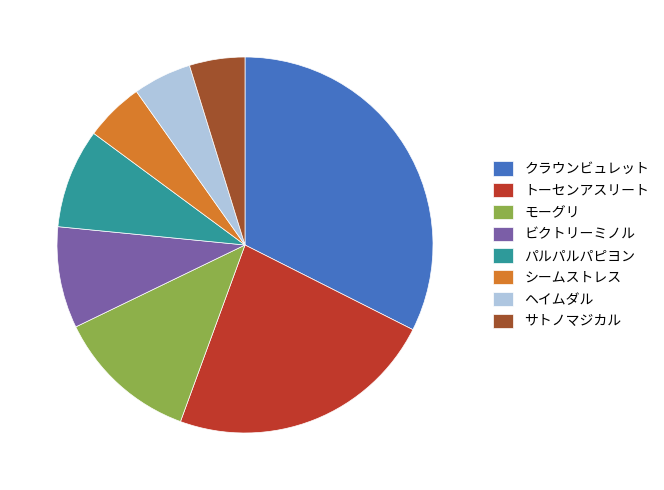

What is the largest slice in the pie chart?

クラウンビュレット